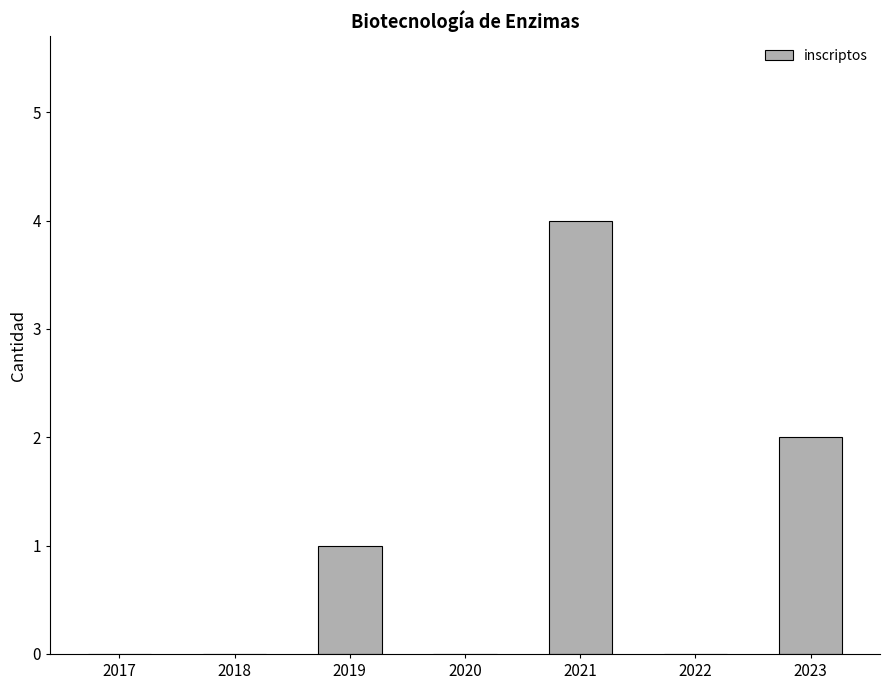

Which has a higher value, 2019 or 2017?

2019